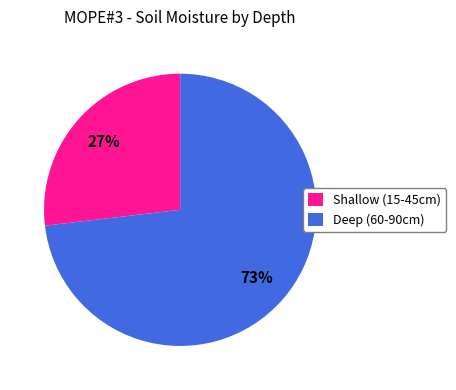

Is there a majority slice in this chart?

Yes